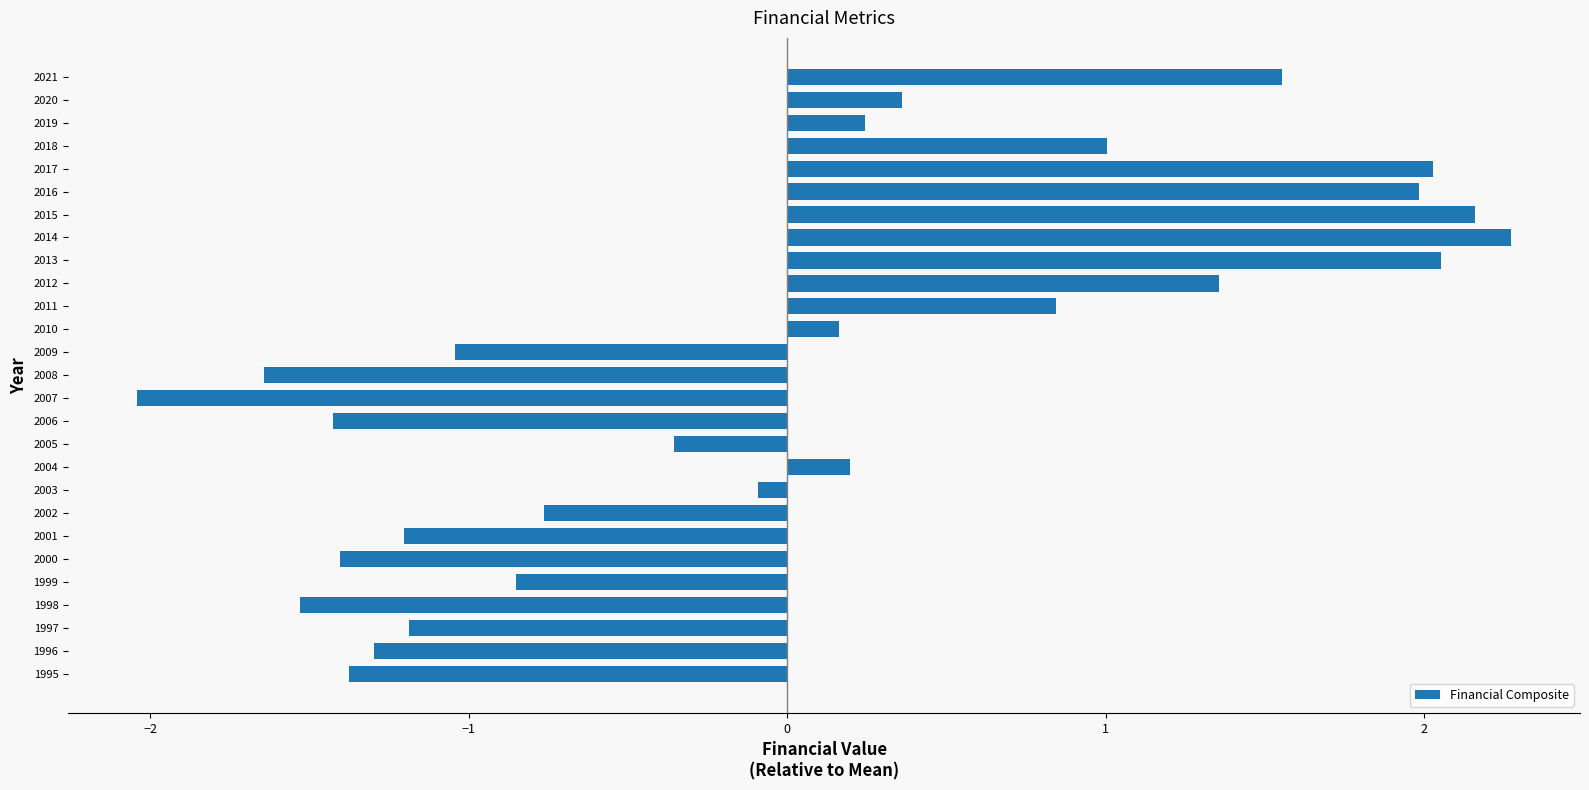

What is the smallest value displayed?

-2.0